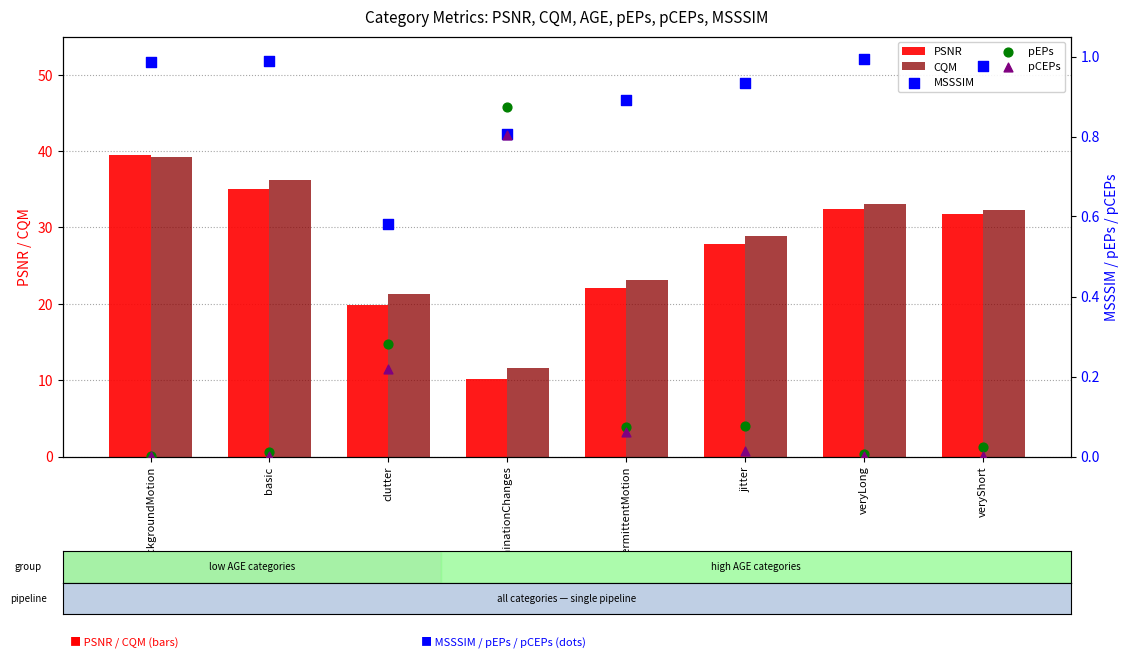

What are all the series names shown in the legend?

PSNR, CQM, MSSSIM, pEPs, pCEPs